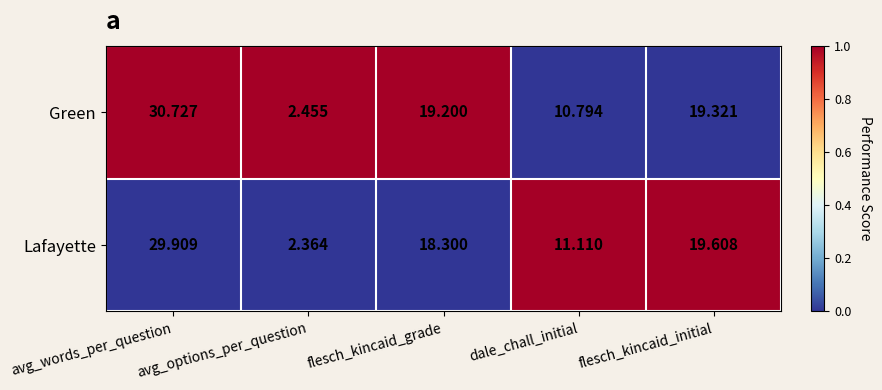

Which series changed the most between avg_words_per_question and flesch_kincaid_grade?

Lafayette